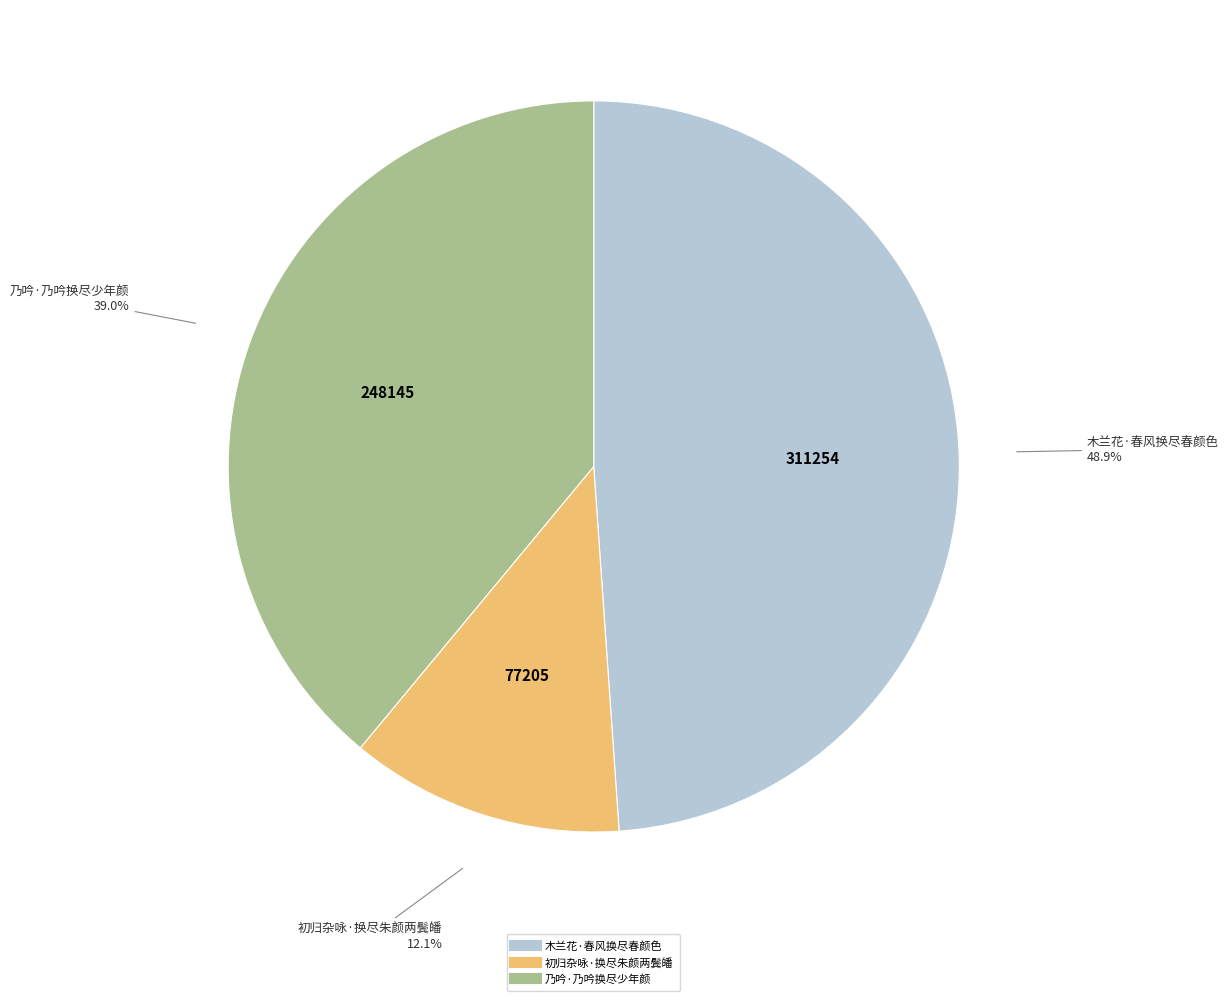

To the nearest percent, what is the combined percentage of 乃吟·乃吟换尽少年颜 and 初归杂咏·换尽朱颜两鬓皤?

51%